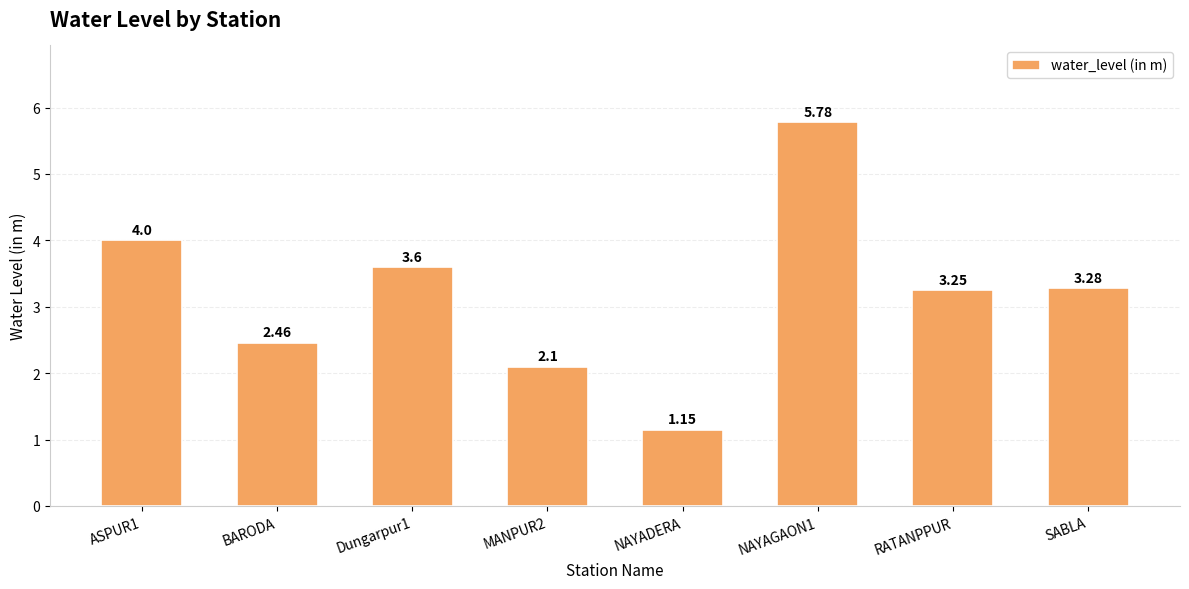

At which label is the value closest to 3?

RATANPPUR